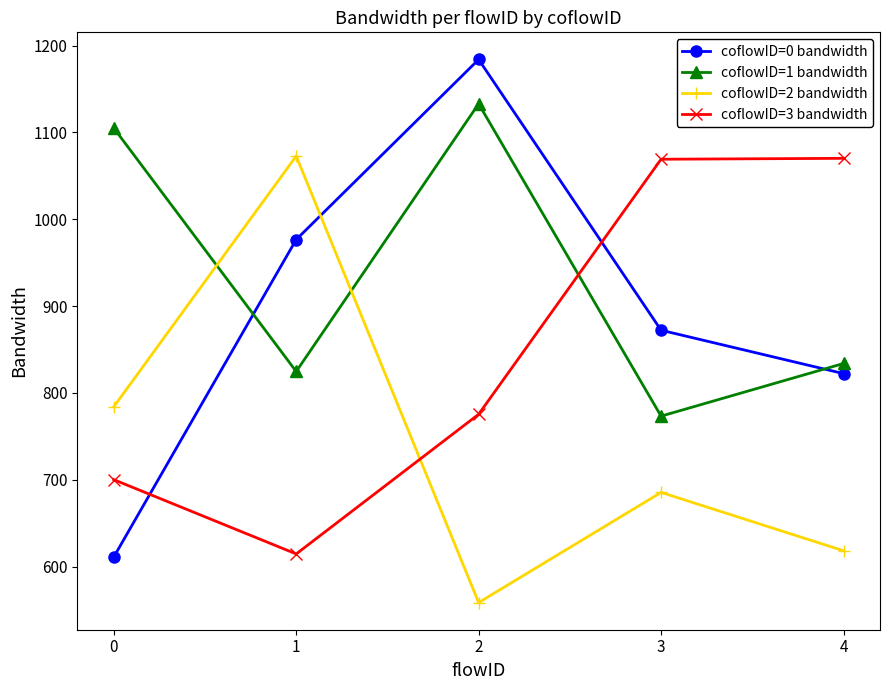

Rank the series at 2 from lowest to highest value.

coflowID=2 bandwidth, coflowID=3 bandwidth, coflowID=1 bandwidth, coflowID=0 bandwidth